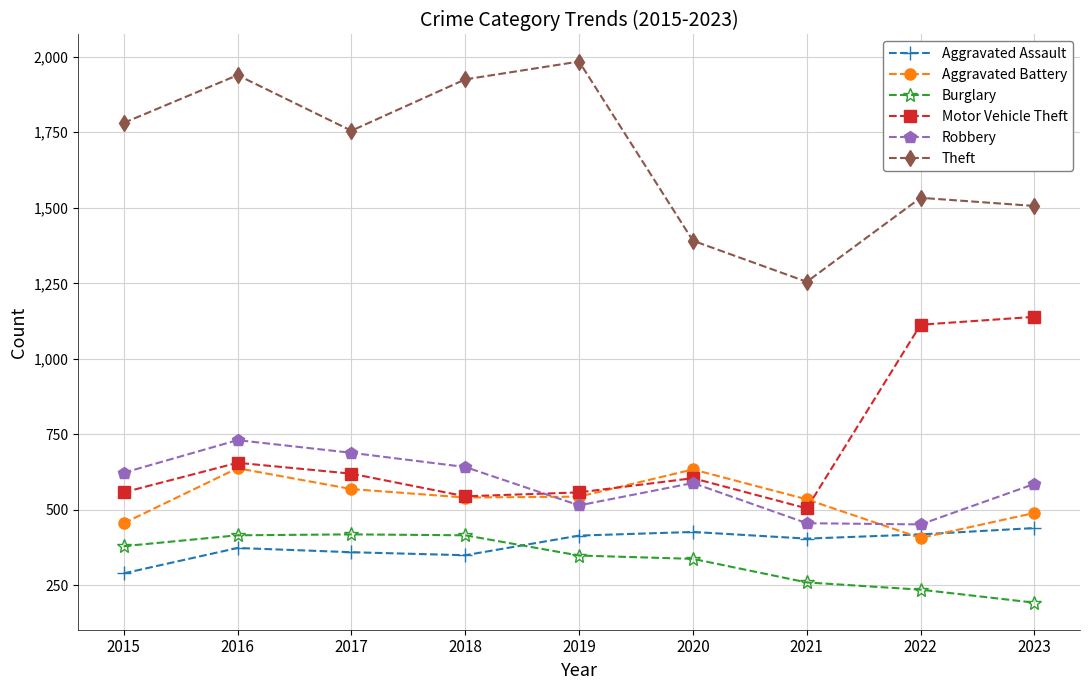

At which category does the chart reach its minimum across all series?

2023